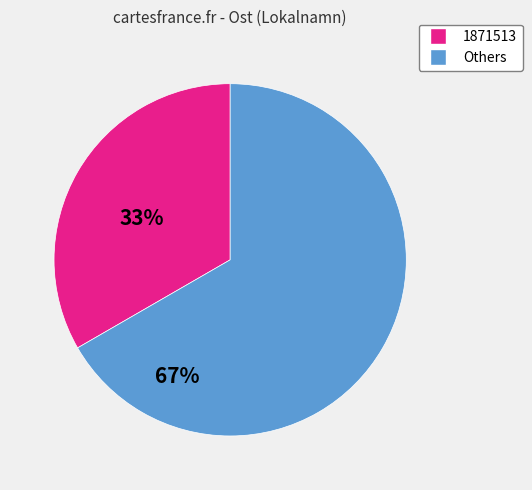

Is there any slice that represents more than half of the pie?

Yes